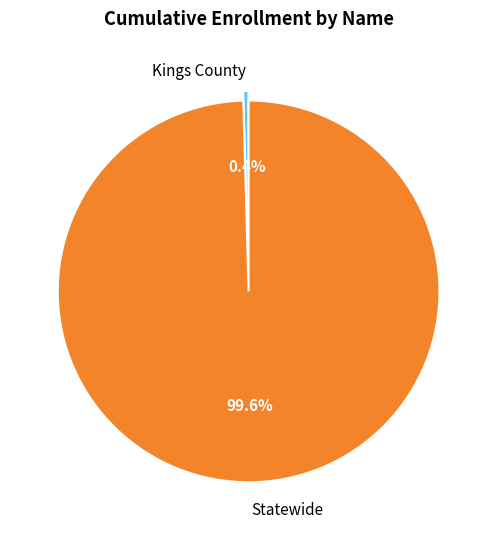

Does any single category account for the majority?

Yes